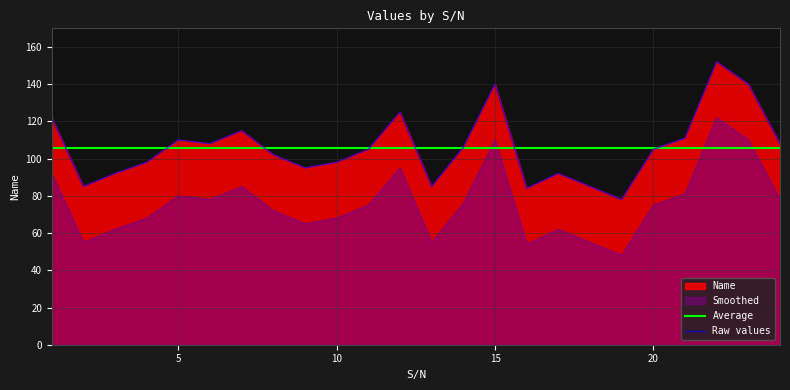

At which label does the data first exceed 105?

1